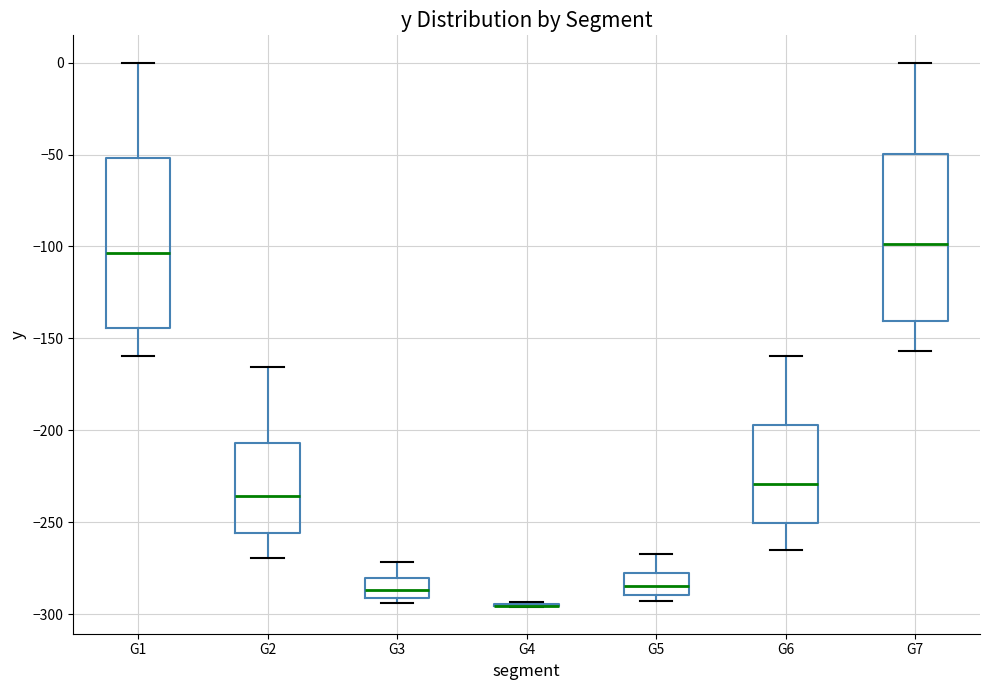

Reading left to right, transcribe this box plot: for each box, give where its median line is, the range the box spans, and where its two whiskers end, as read against the y-axis. The values are not printed on the chart, so give them approximately, as read against the axis.

G1: median -105, box -145 to -50, whiskers -160 to 0
G2: median -235, box -255 to -205, whiskers -270 to -165
G3: median -285, box -290 to -280, whiskers -295 to -270
G4: box collapsed to a line at -295, whiskers -295 to -295
G5: median -285, box -290 to -275, whiskers -295 to -265
G6: median -230, box -250 to -195, whiskers -265 to -160
G7: median -100, box -140 to -50, whiskers -155 to 0